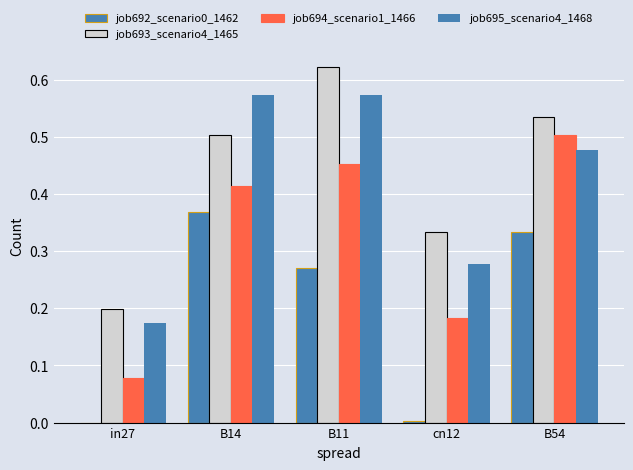

How many groups of bars are there?

5